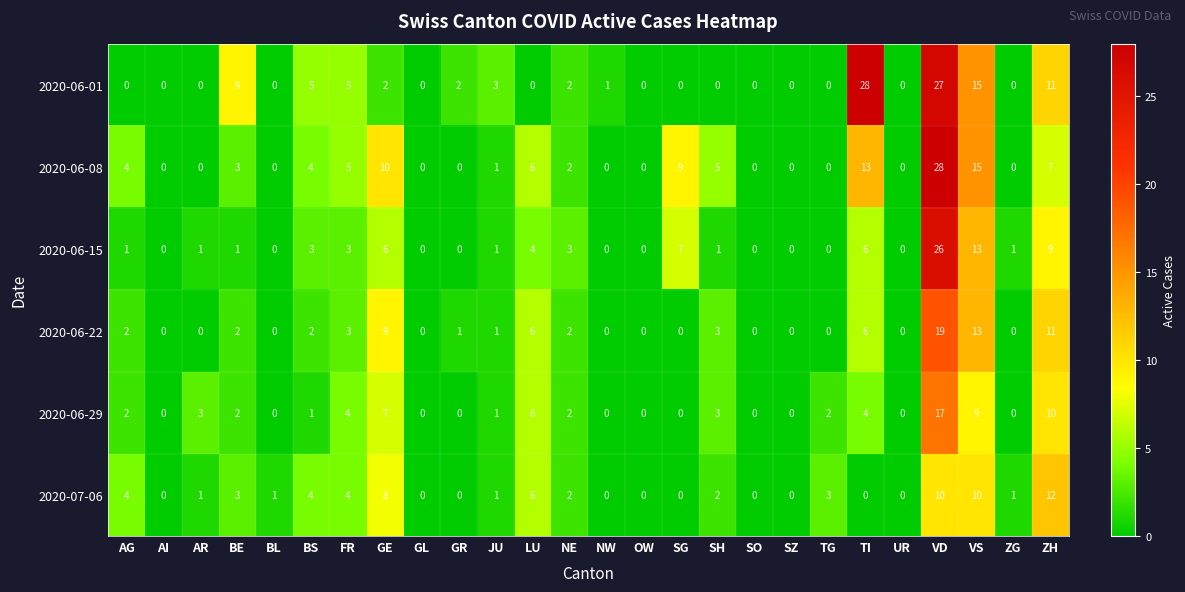

How many series are shown in this chart?

6